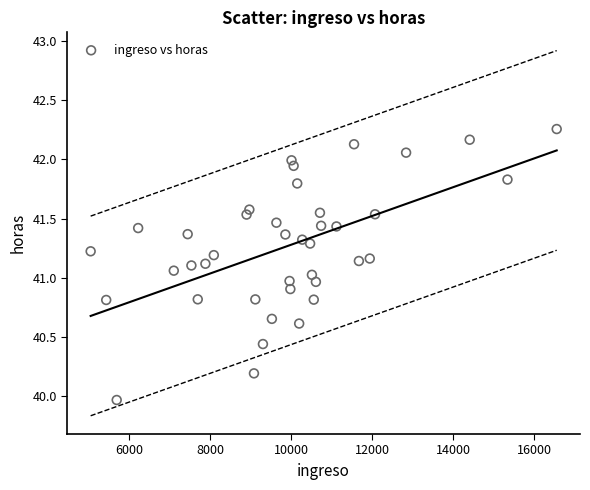

What is the range of X values (max minus min)?

11508.7